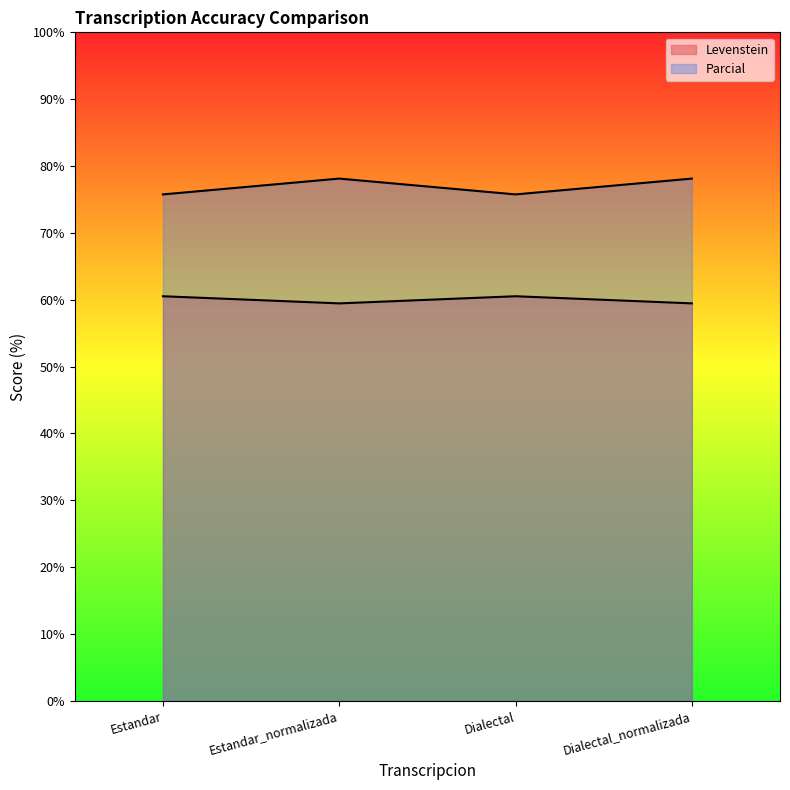

Does the chart have visible grid lines?

No